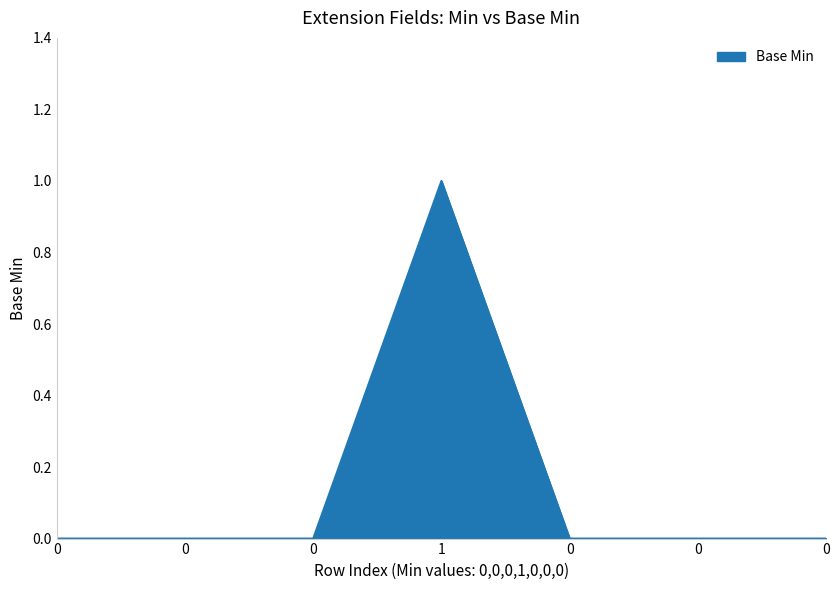

Rank the categories by value from lowest to highest.

0, 0, 0, 0, 0, 0, 1